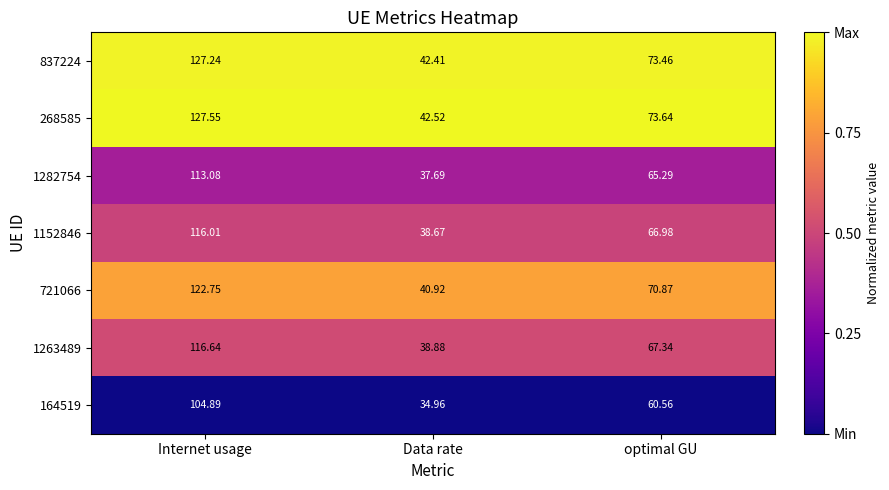

Which series has the widest spread of values?

268585